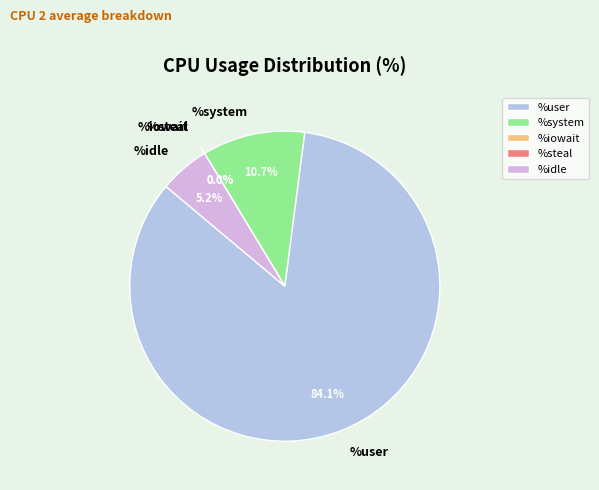

To the nearest percent, what portion does %idle represent?

5%